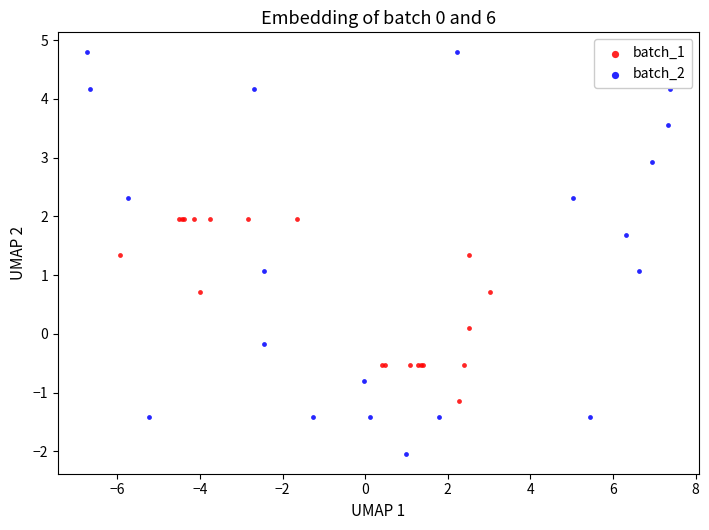

What are all the series names shown in the legend?

batch_1, batch_2